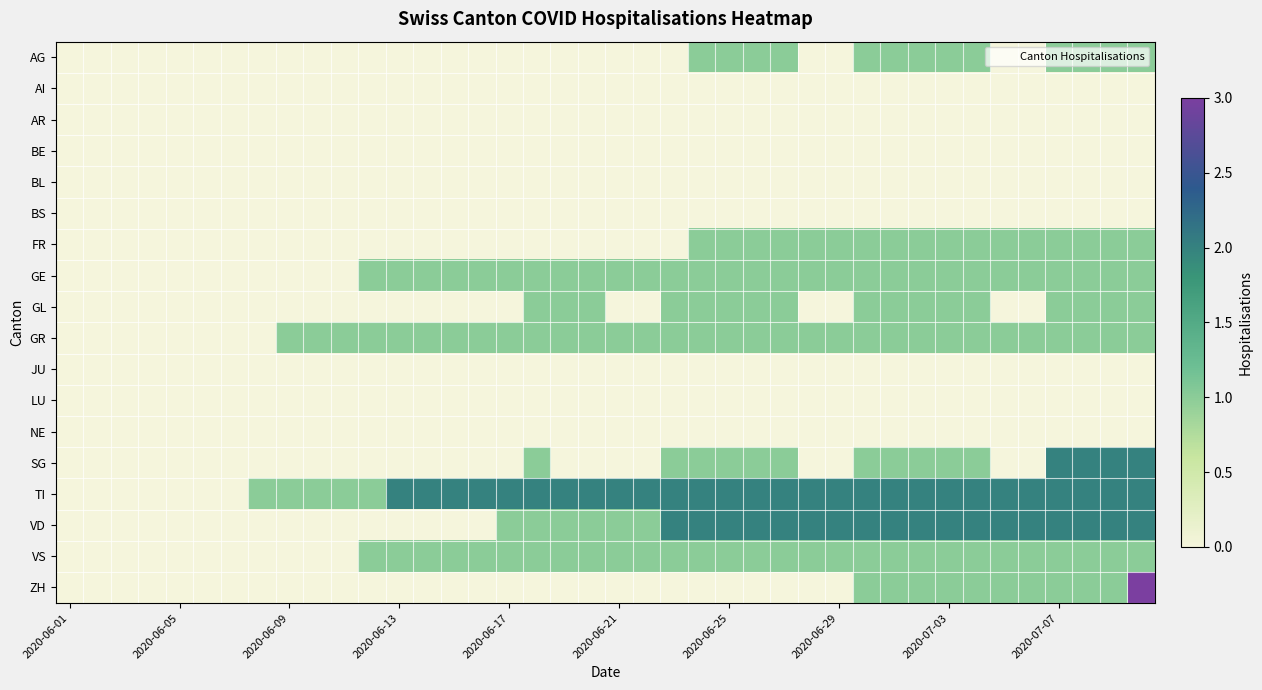

Which series has the largest total across all categories?

TI